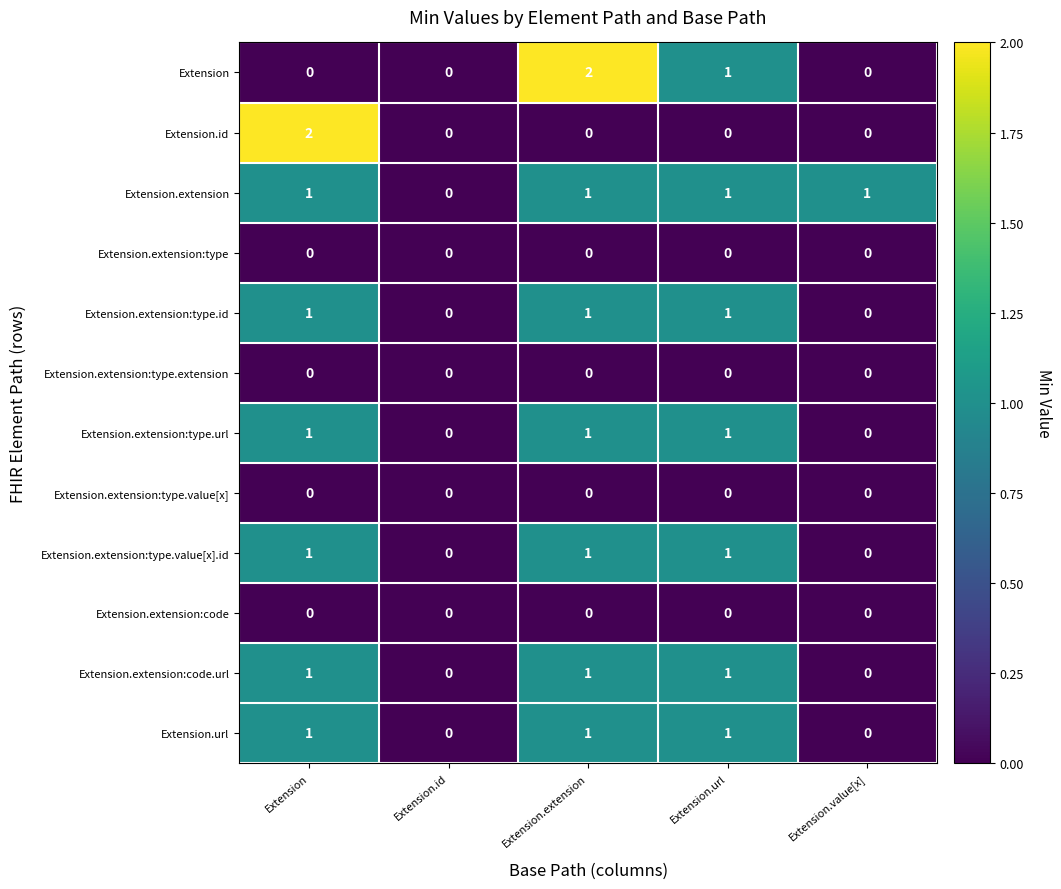

Is the value of Extension.id at Extension.url greater than the value of Extension.extension:type.url at Extension.extension?

No